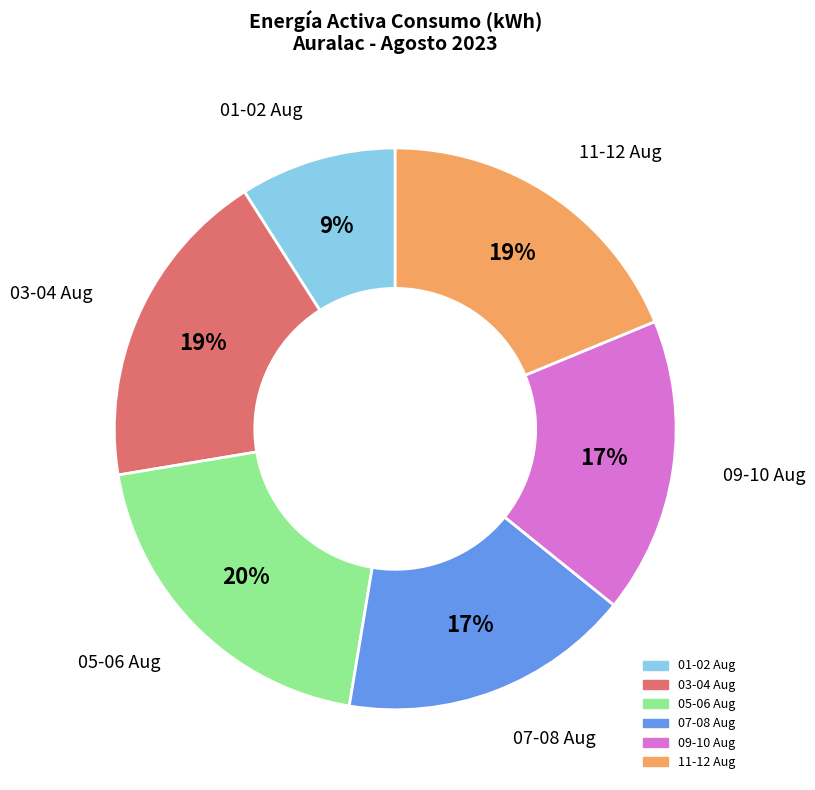

Is there a majority slice in this chart?

No